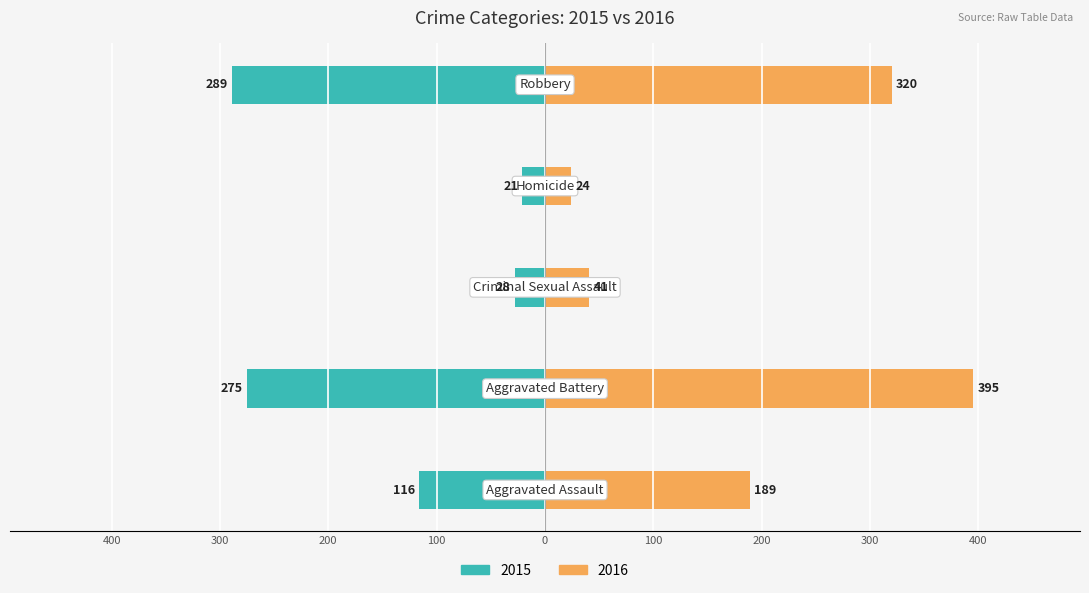

The value of 2016 at Homicide is 35. True or false?

False